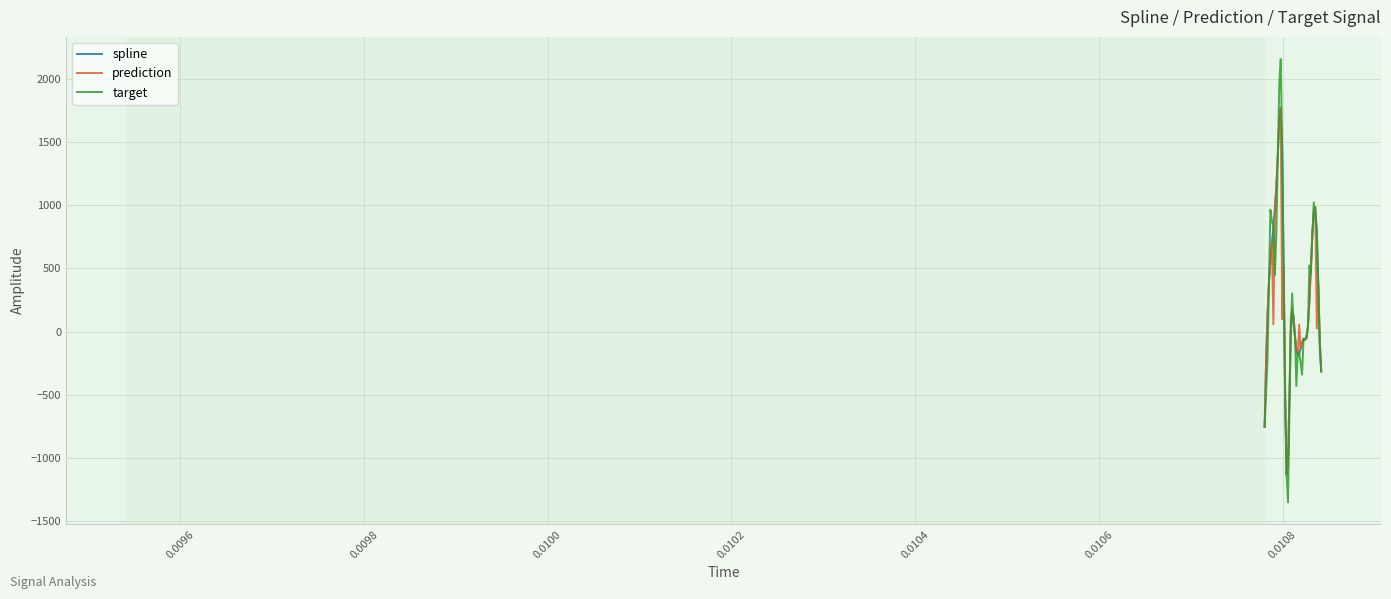

Which series has the widest spread of values?

target